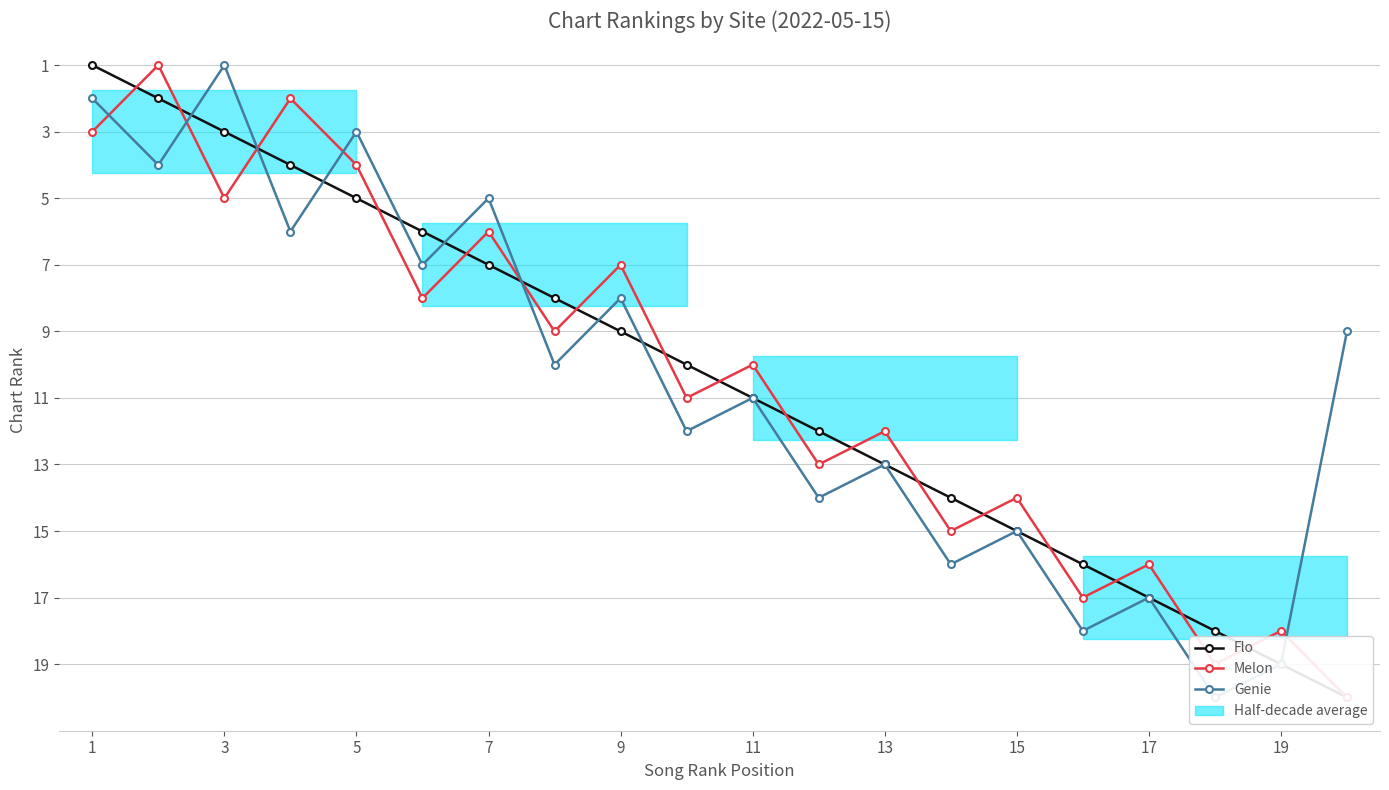

Is it true that Genie equals 3 at 1?

False